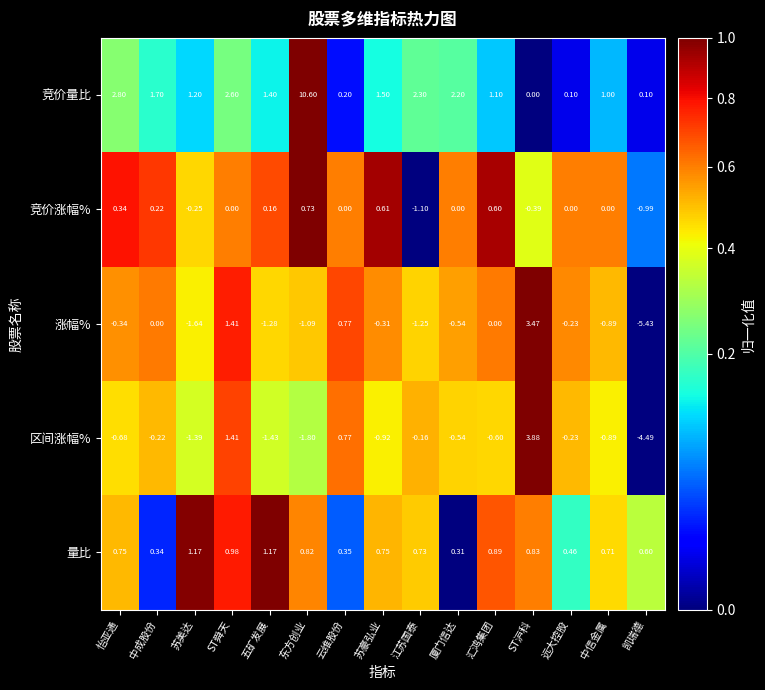

Which series has the widest spread of values?

竞价量比